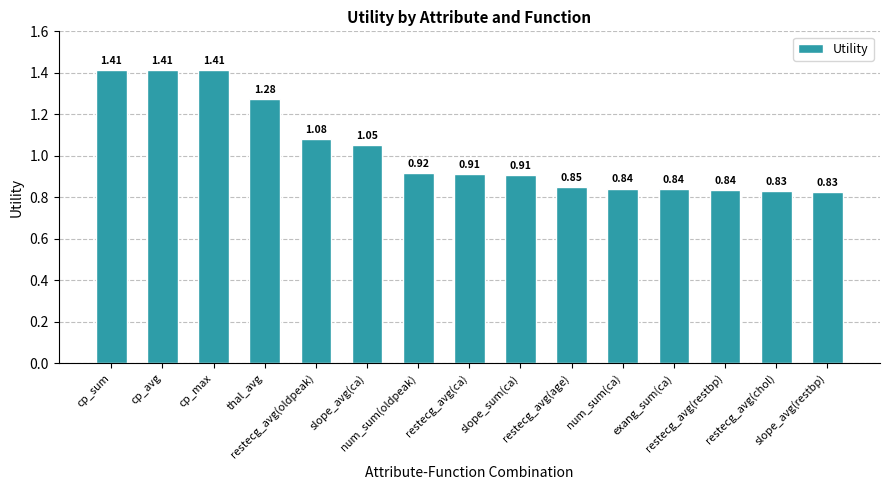

Count the number of data series in this chart.

1